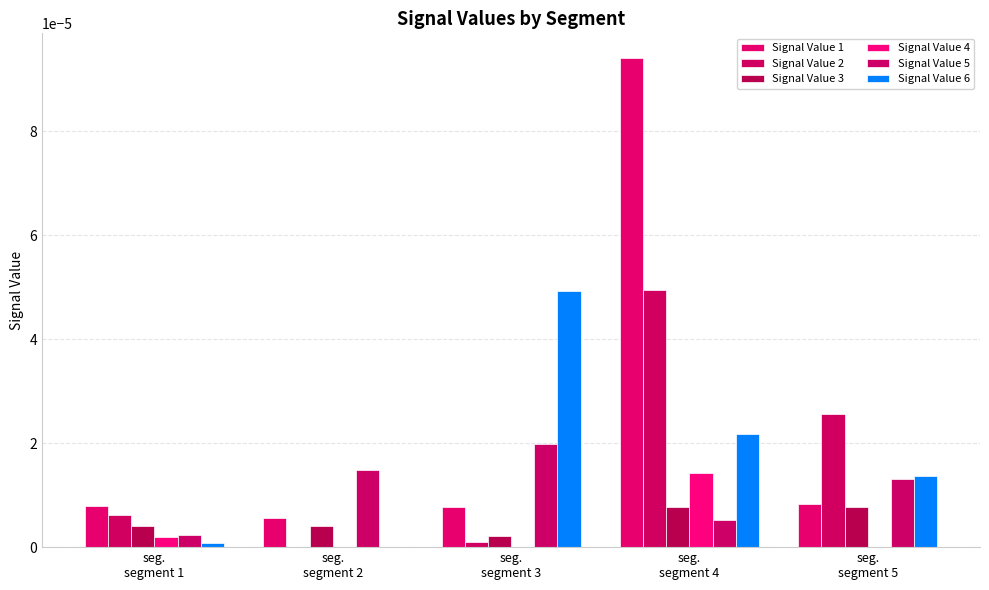

Is the value of Signal Value 2 at seg.
segment 3 greater than the value of Signal Value 3 at seg.
segment 3?

No